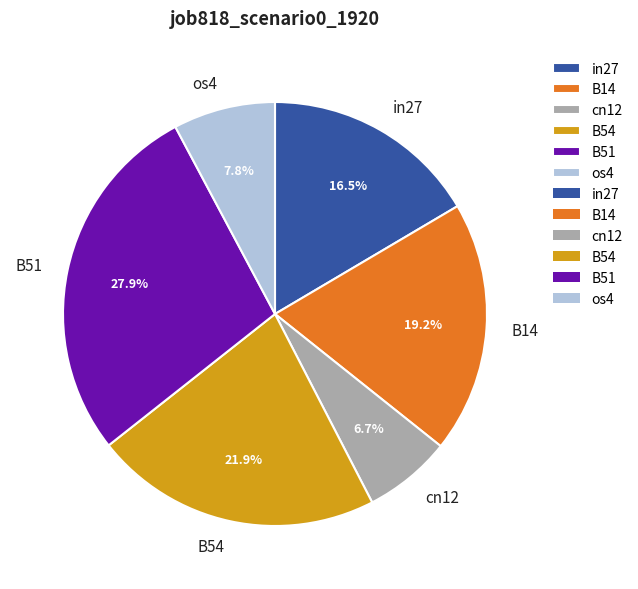

Combined, do os4 and in27 account for over 50%?

No